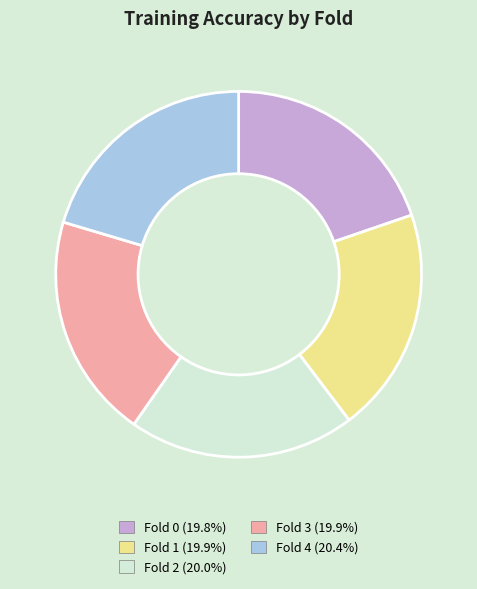

Count the number of slices in the pie.

5